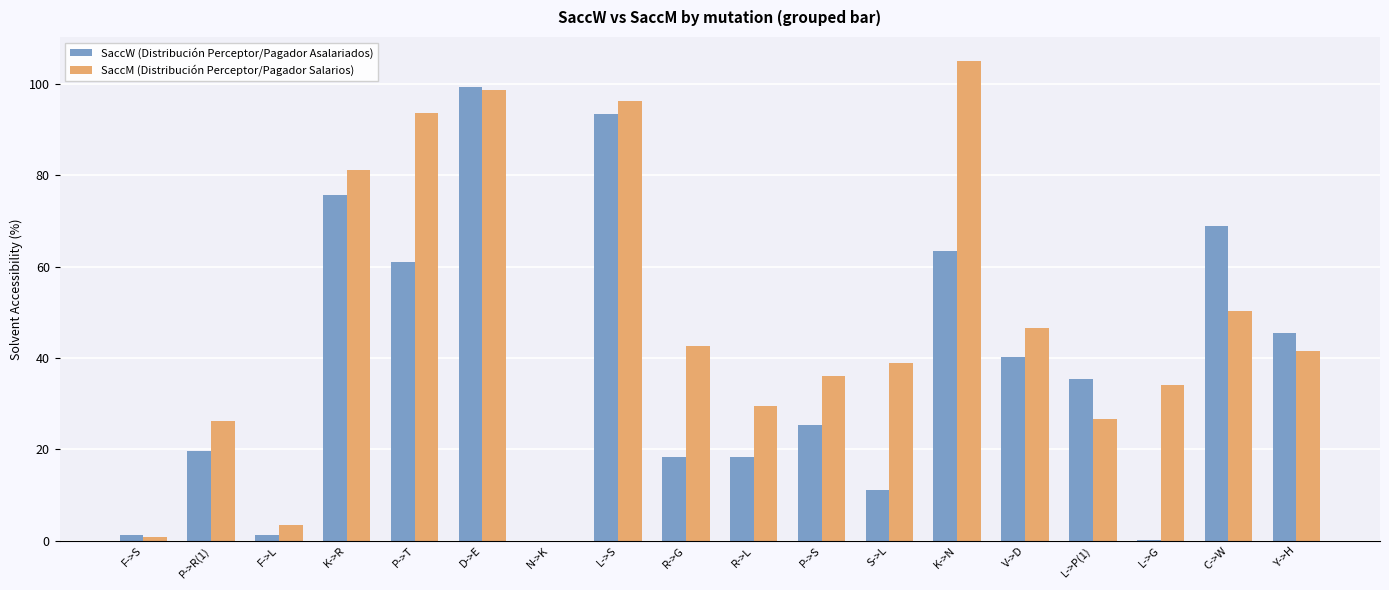

What is the maximum value shown in the chart?

105.0